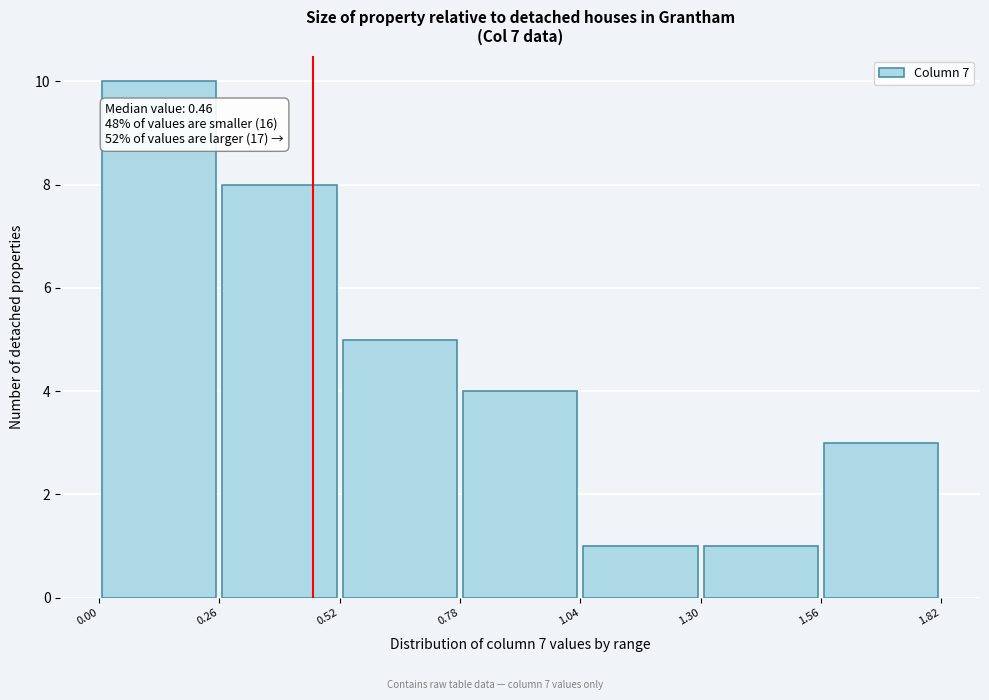

Which range on the x-axis has the tallest bar?

0.00 to 0.26